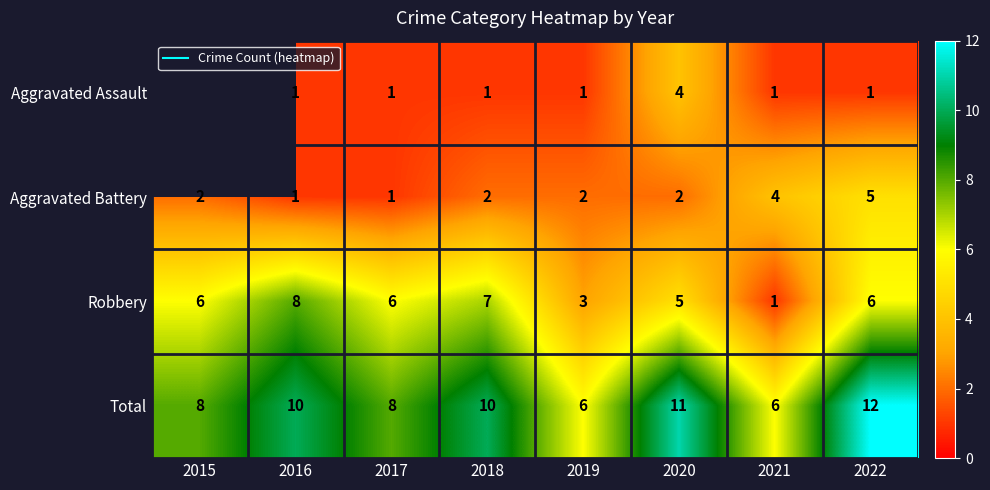

Between 2017 and 2019, which series saw the biggest shift?

Robbery